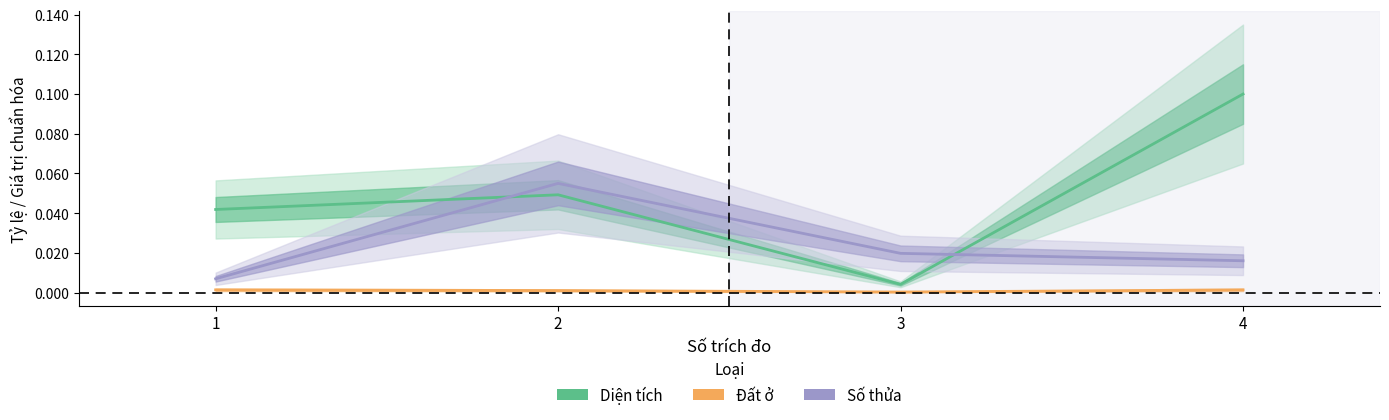

Reading left to right, transcribe all the data shown in this chart.

Diện tích: 1=0.0	2=0.0	3=0.0	4=0.1
Đất ở: 1=0.0	2=0.0	3=0.0	4=0.0
Số thửa: 1=0.0	2=0.1	3=0.0	4=0.0